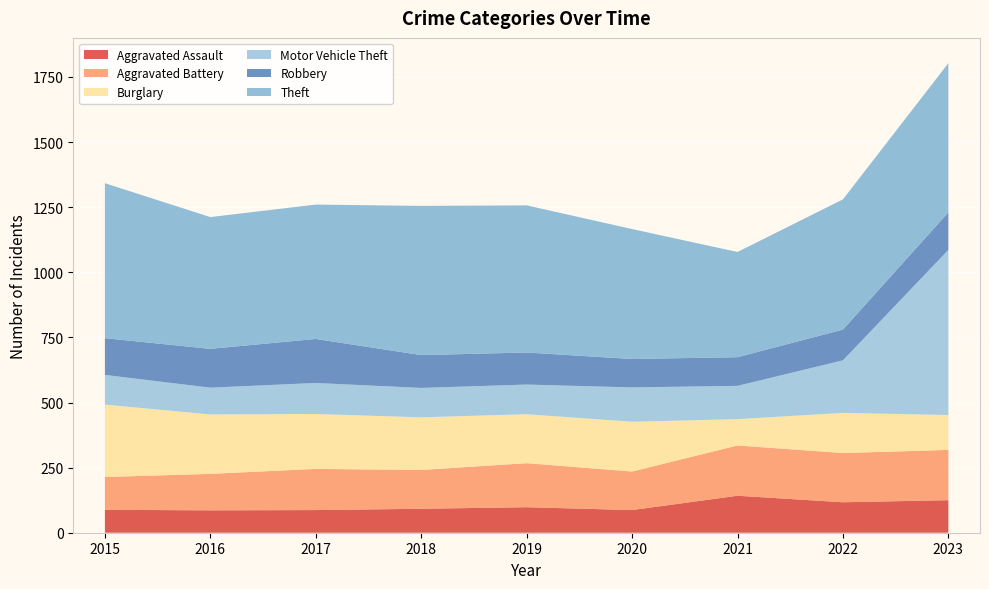

Reading right to left, transcribe all the data shown in this chart.

Aggravated Assault: 125	117	142	87	98	92	87	86	88
Aggravated Battery: 193	189	193	148	169	149	158	140	126
Burglary: 134	154	101	191	188	202	211	228	278
Motor Vehicle Theft: 634	202	128	132	114	113	119	103	114
Robbery: 144	118	110	109	123	126	169	149	141
Theft: 573	500	404	499	565	573	516	506	595